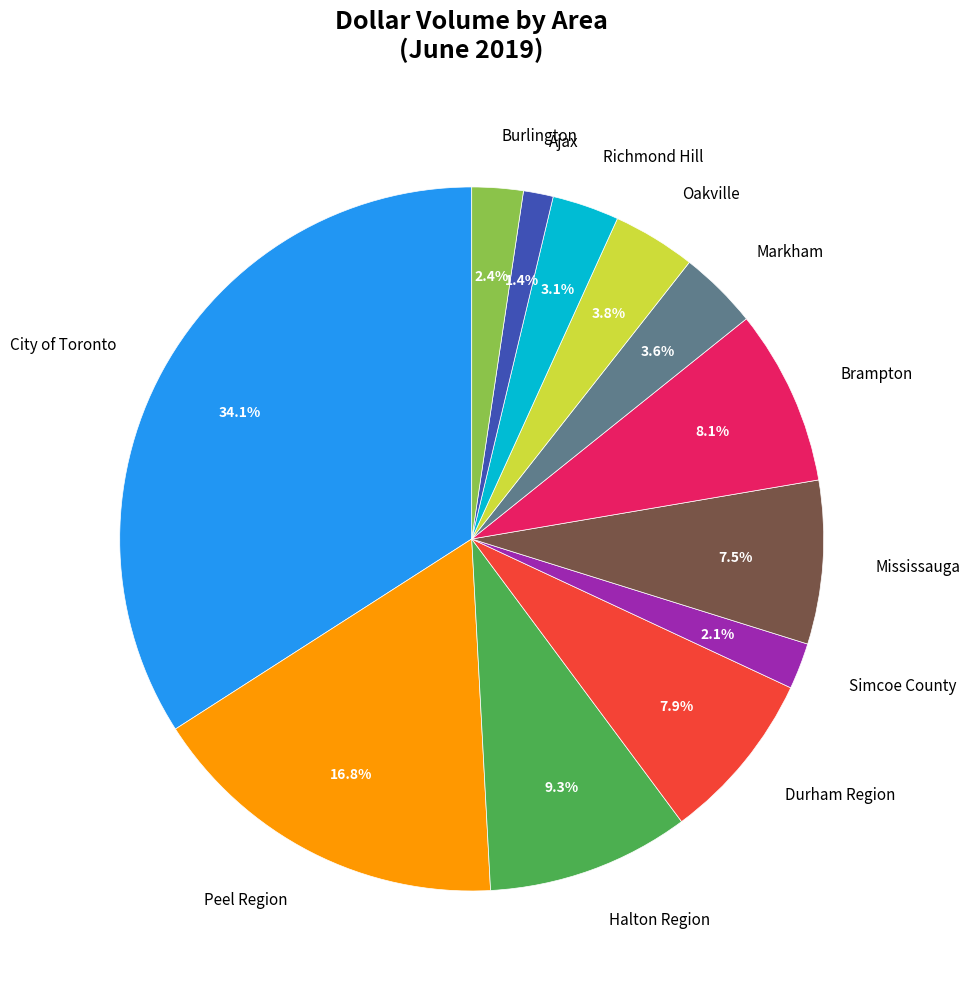

Combined, what portion of the pie is Mississauga and Markham?

11.1%